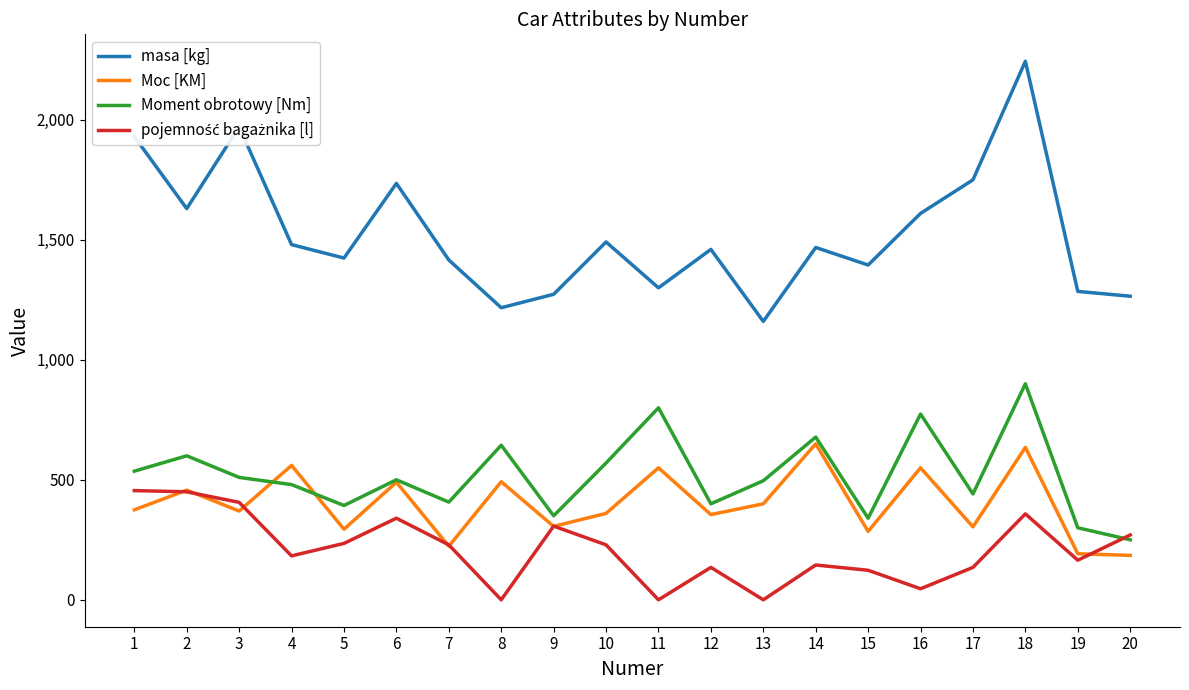

True or false: Moment obrotowy [Nm] and masa [kg] intersect in this chart.

False